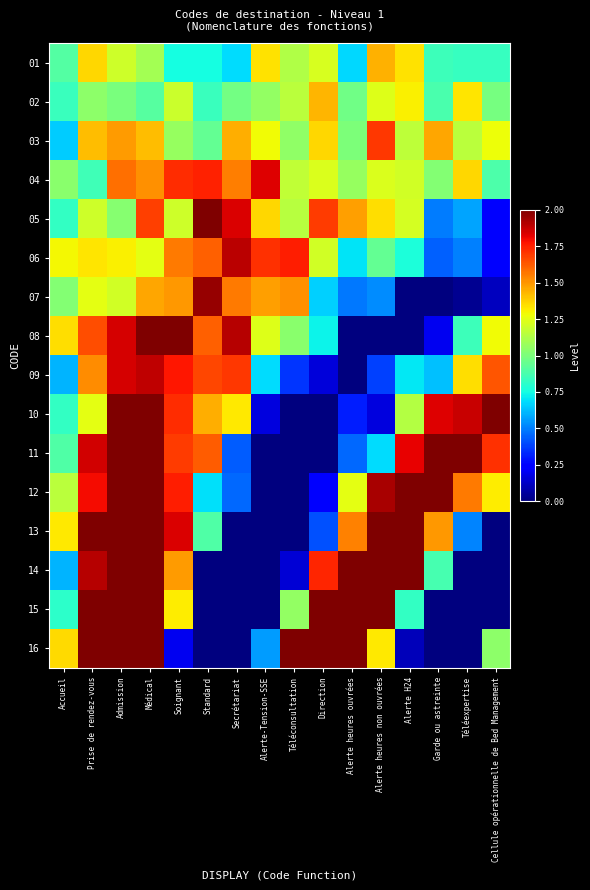

What is the spread (max minus min) of values at Accueil?

0.7